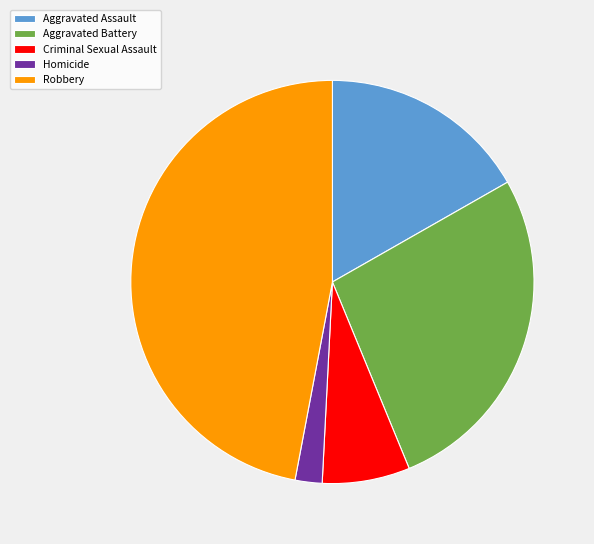

Approximately how many times larger is the value at Aggravated Assault compared to Aggravated Battery?

0.6